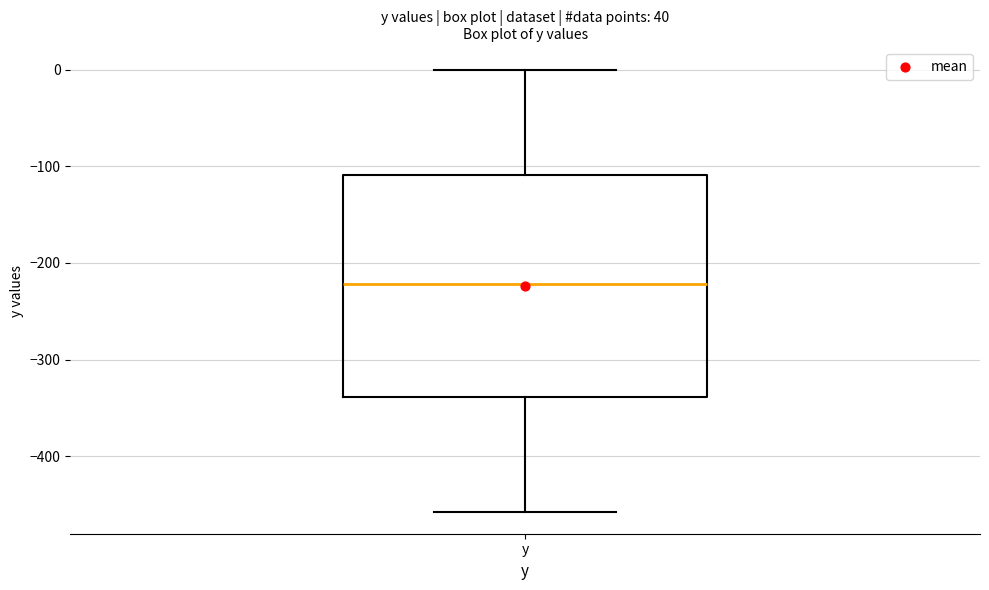

Transcribe this box plot: give where the median line is, the range the box spans, and where the two whiskers end, as read against the y-axis. The values are not printed on the chart, so give them approximately, as read against the axis.

median -220, box -340 to -110, whiskers -460 to 0